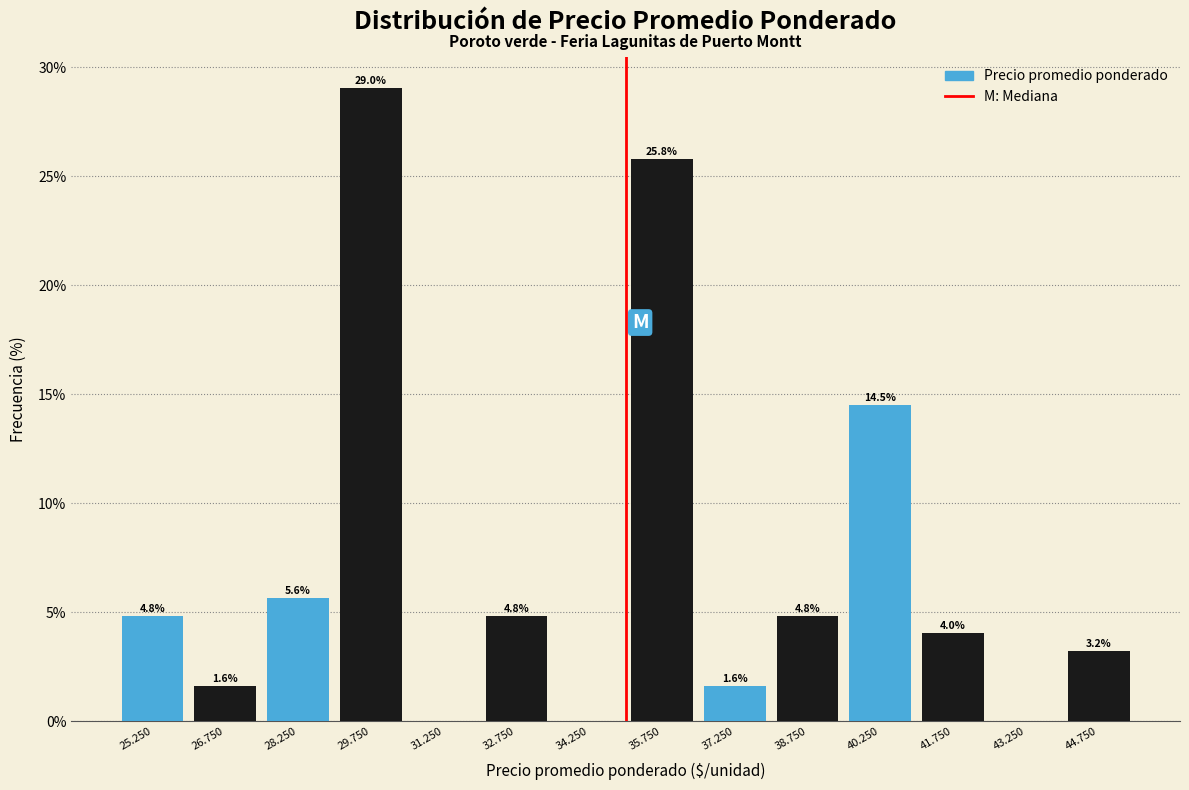

Reading right to left, extract all data points from this chart.

44.750=3.2	43.250=0.0	41.750=4.0	40.250=14.5	38.750=4.8	37.250=1.6	35.750=25.8	34.250=0.0	32.750=4.8	31.250=0.0	29.750=29.0	28.250=5.6	26.750=1.6	25.250=4.8